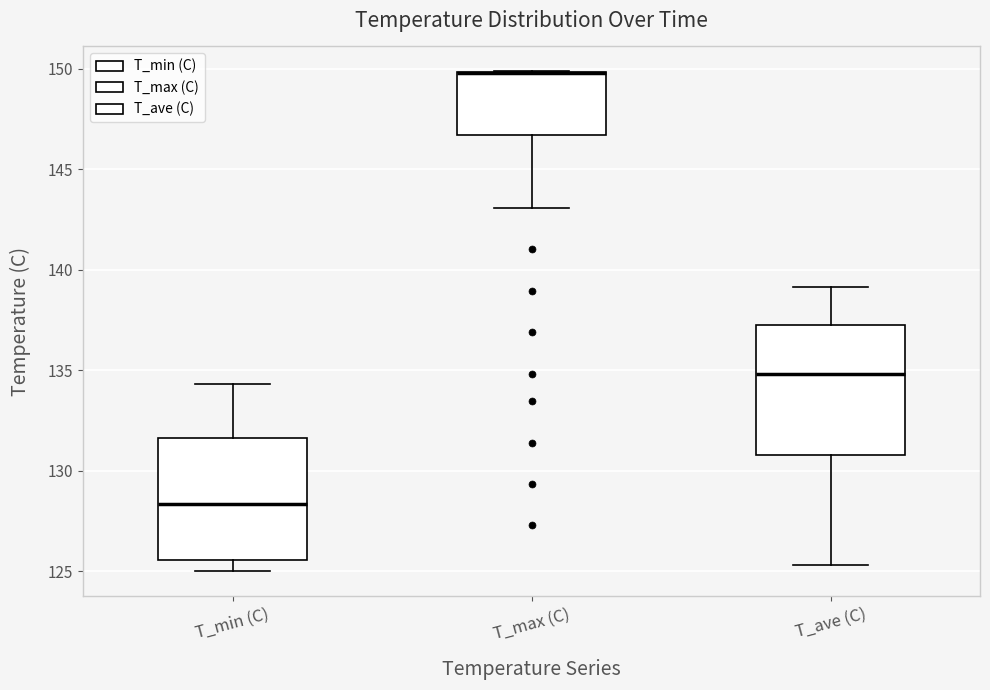

Reading left to right, transcribe this box plot: for each box, give where its median line is, the range the box spans, and where its two whiskers end, as read against the y-axis. The values are not printed on the chart, so give them approximately, as read against the axis.

T_min (C): median 128.5, box 125.5 to 131.5, whiskers 125.0 to 134.5
T_max (C): median 150.0 (drawn on the box's upper edge), box 146.5 to 150.0, whiskers 143.0 to 150.0
T_ave (C): median 135.0, box 131.0 to 137.0, whiskers 125.5 to 139.0